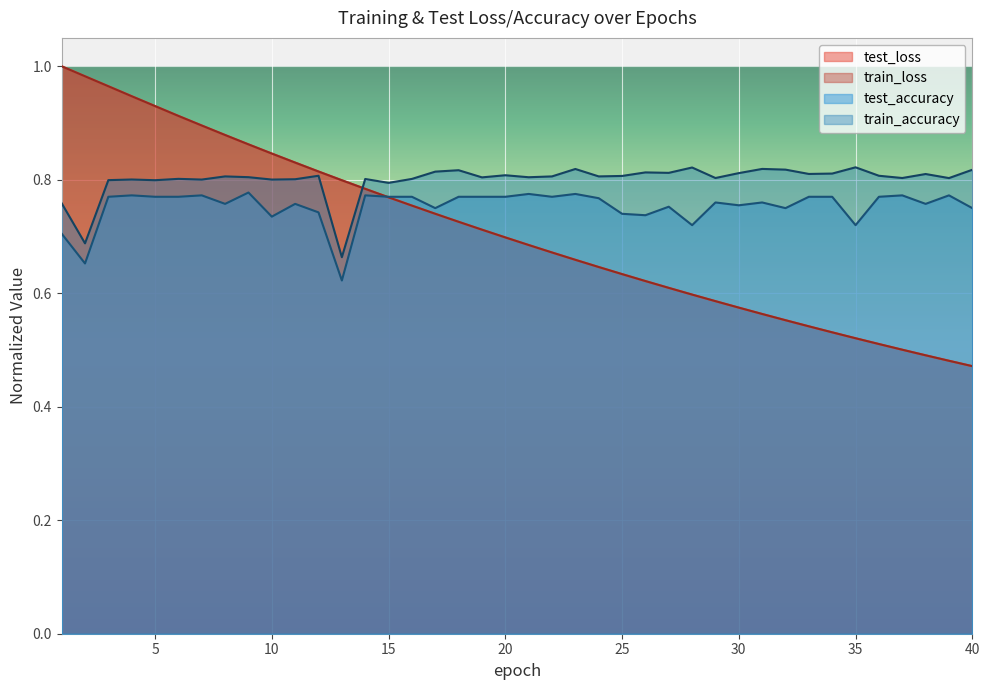

What is the sum of all train_accuracy values?

32.0